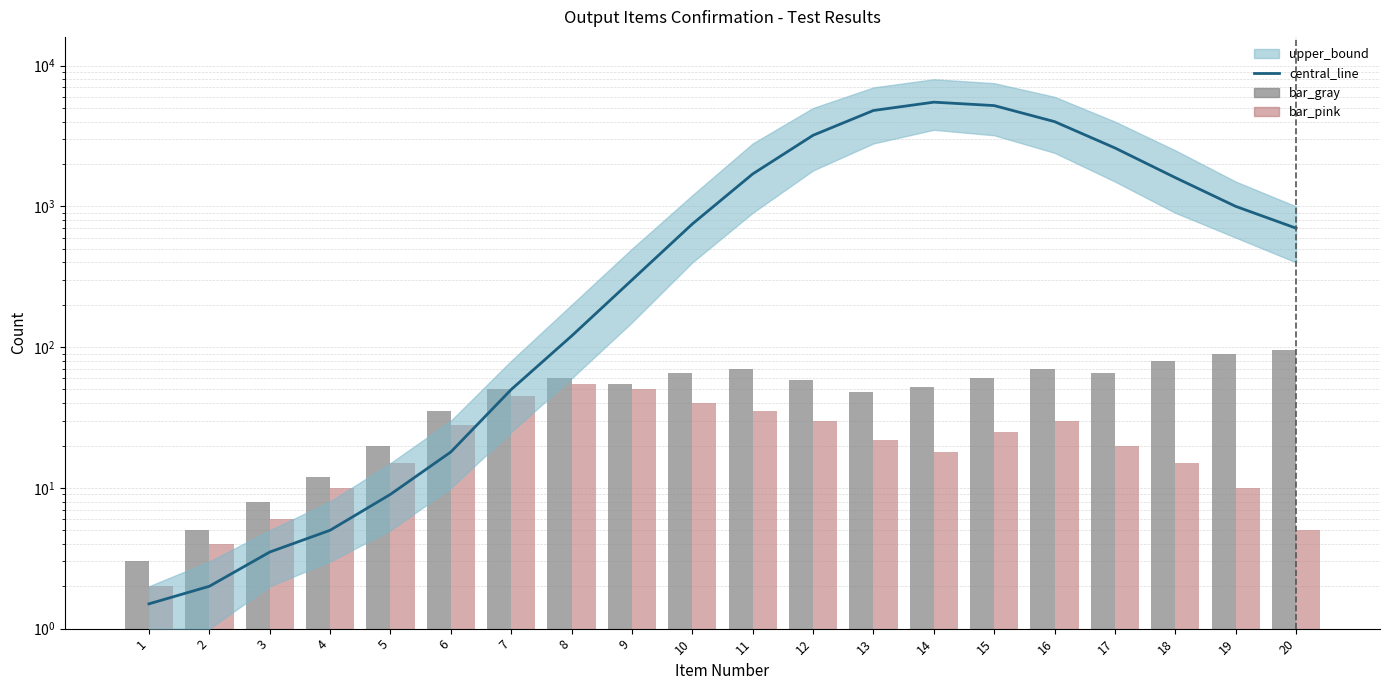

At which category is the sum across all series the highest?

14